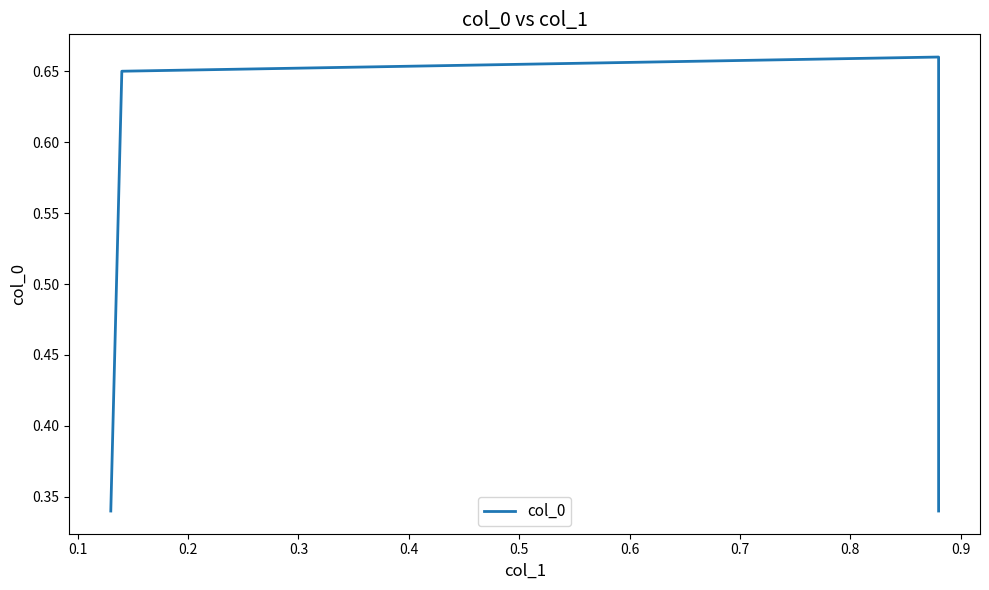

What is the average value?

0.5